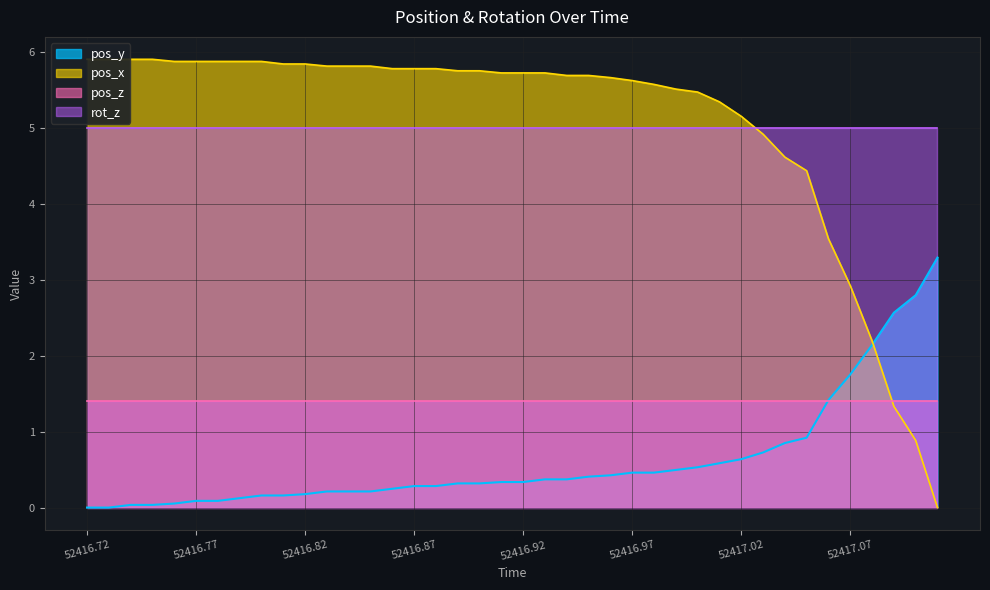

The pos_y series shows 0.2 at 52416.82. True or false?

True